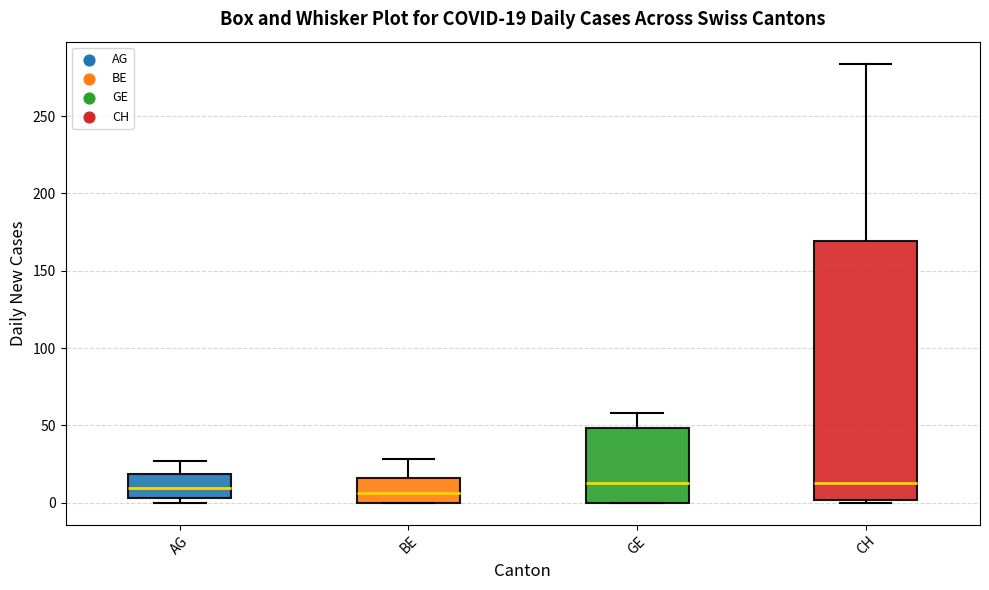

Which box is the tallest, from its lower edge to its upper edge?

CH